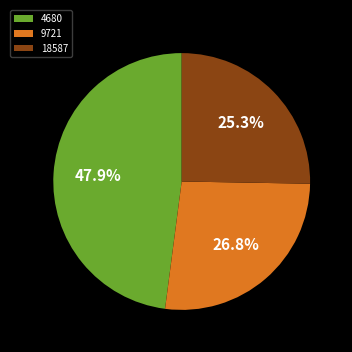

What is the total percentage of 4680 and 18587?

73.2%